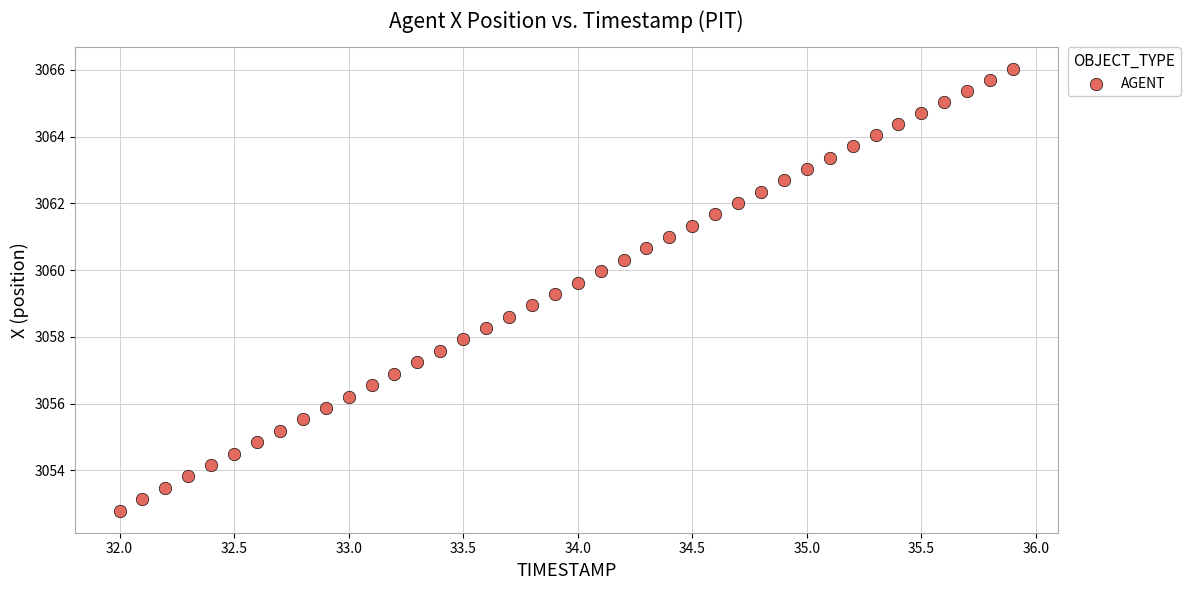

What is the range of Y values (max minus min)?

13.2